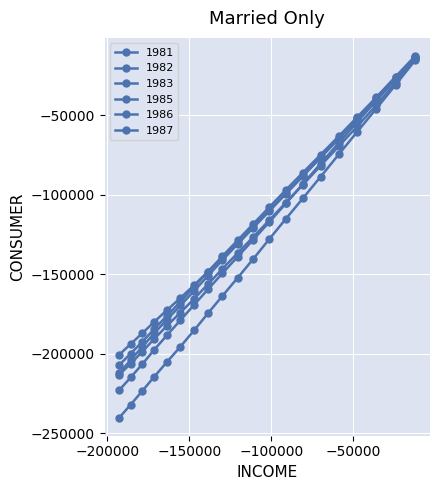

List the series in order of their peak value, lowest first.

1986, 1985, 1981, 1983, 1982, 1987